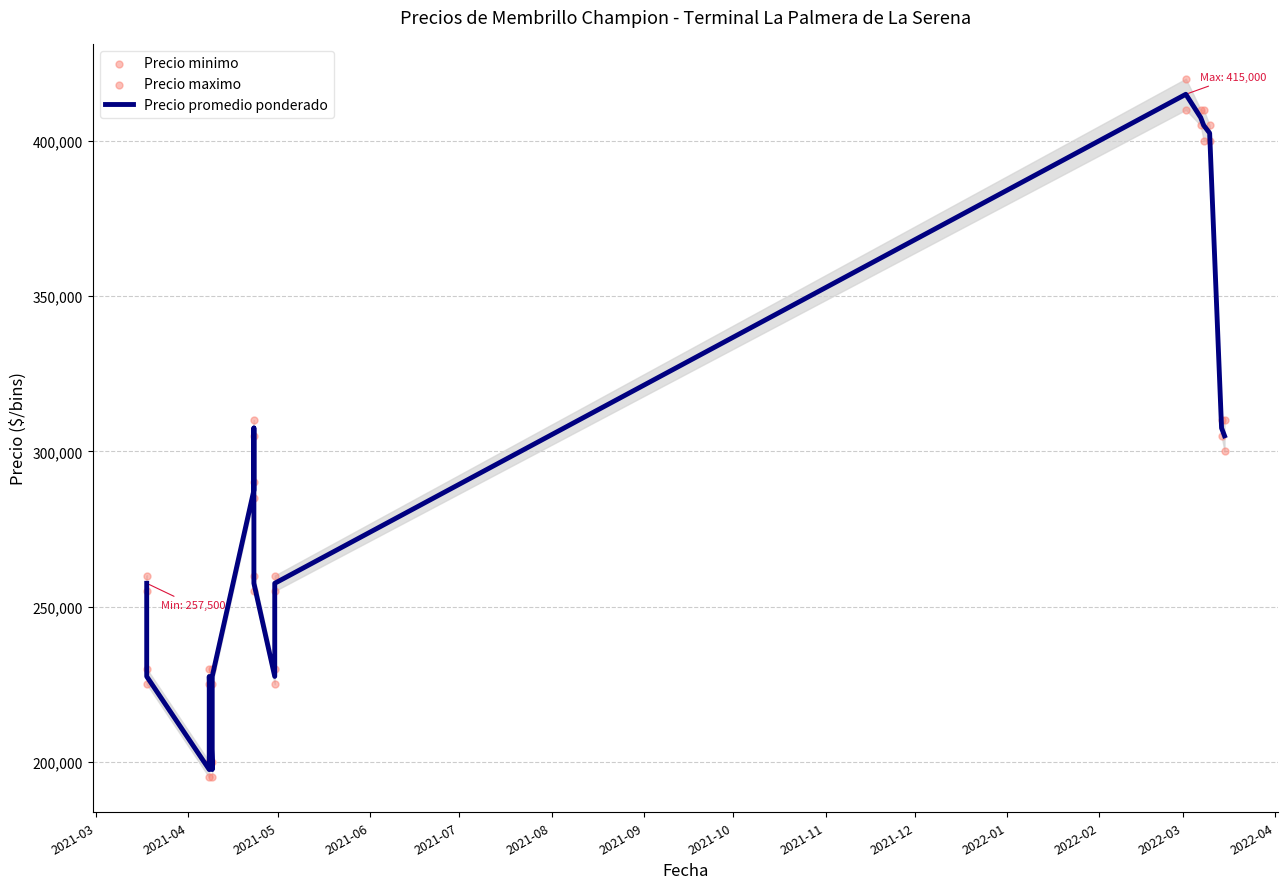

Which series has the largest total across all categories?

Precio maximo